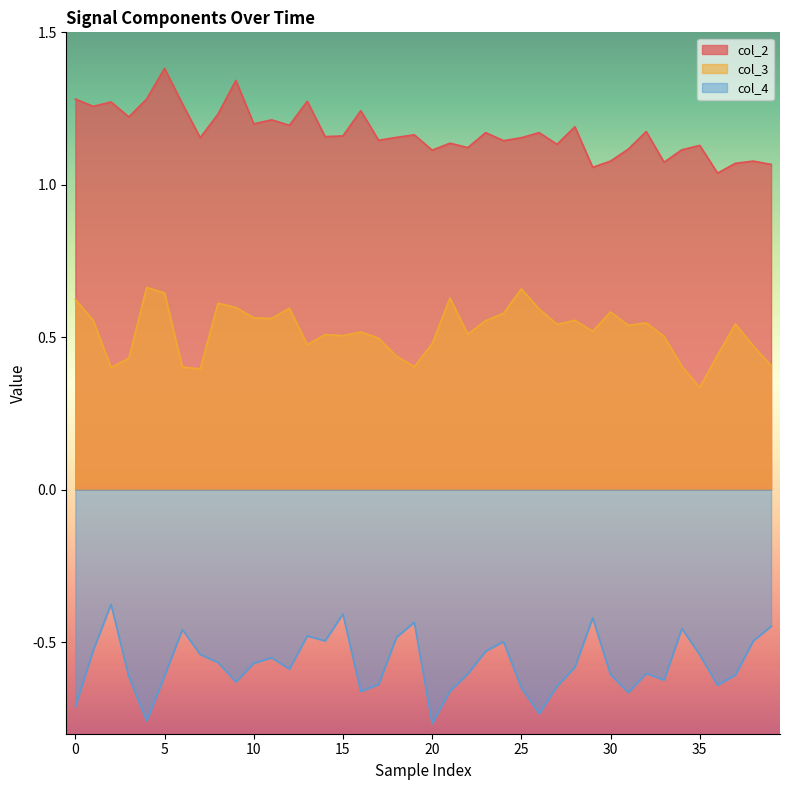

List the series in order of their overall mean, highest first.

col_2, col_3, col_4